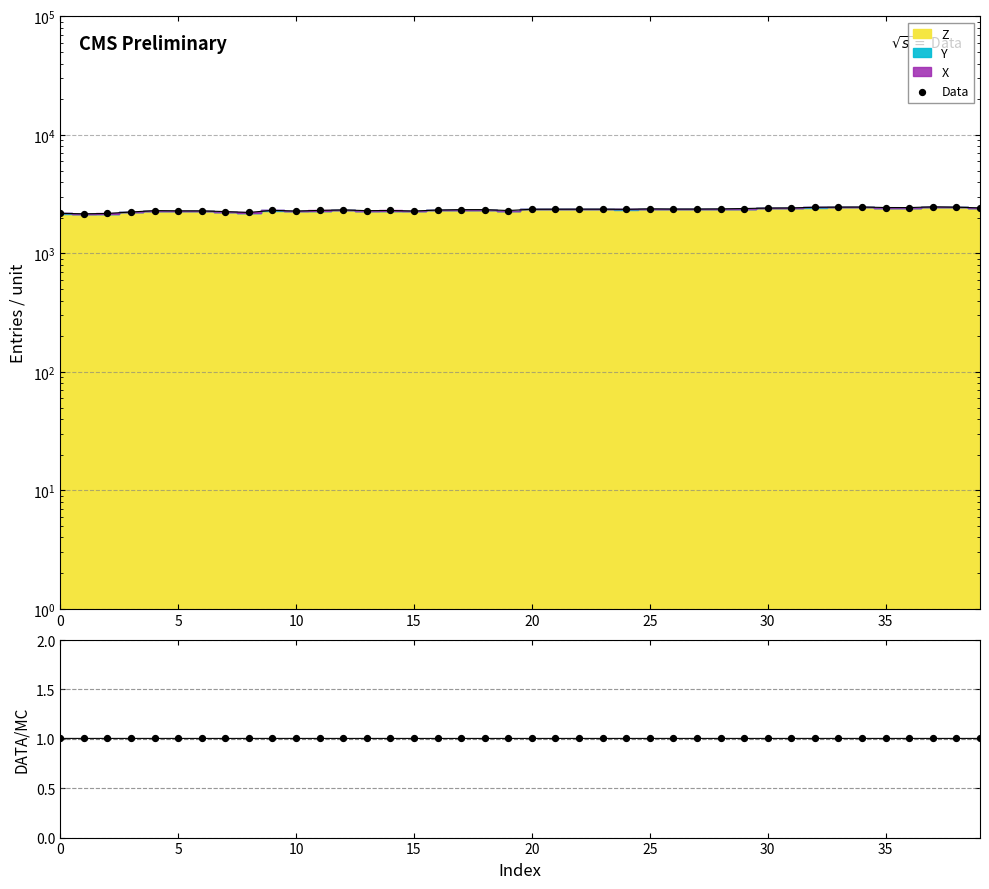

At how many categories does at least one series exceed 521?

40